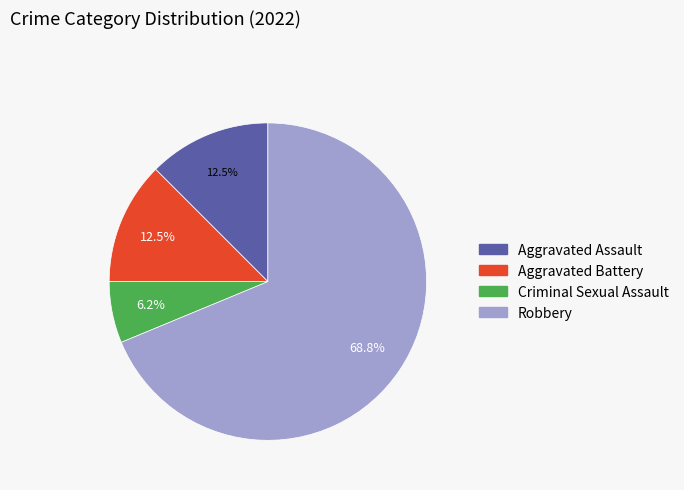

The Aggravated Assault slice represents 4% of the pie. True or false?

False